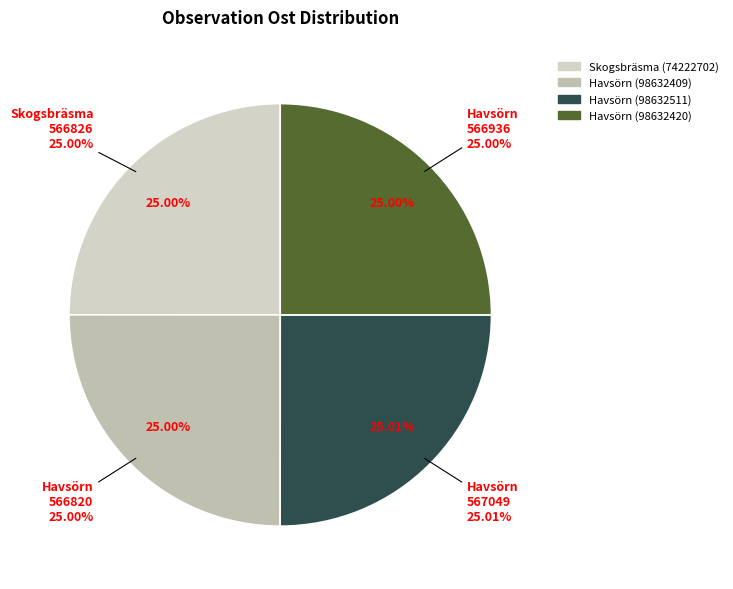

What percentage is the Skogsbräsma (74222702) slice, to the nearest percent?

25%